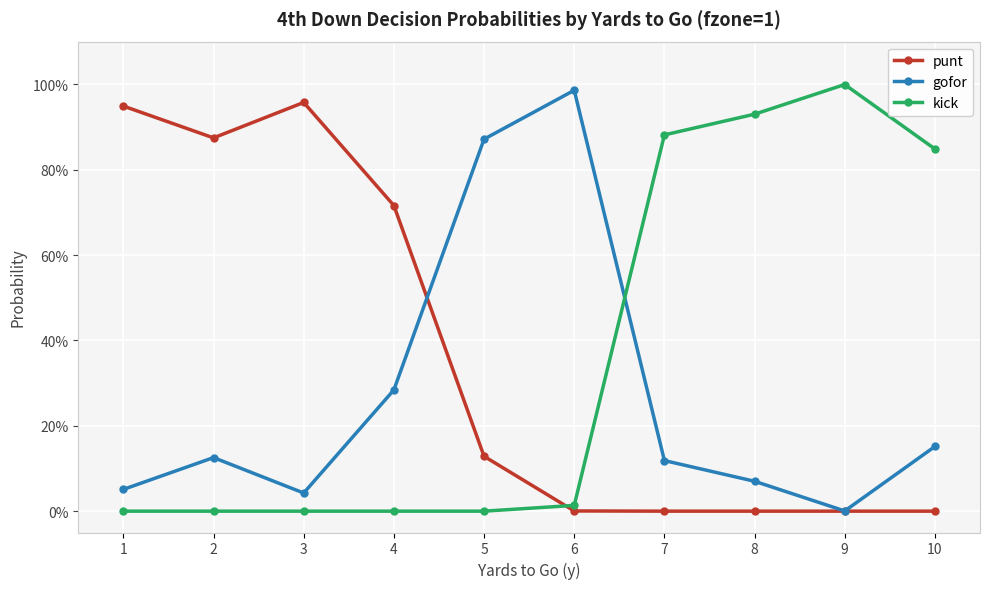

What are all the series names shown in the legend?

punt, gofor, kick